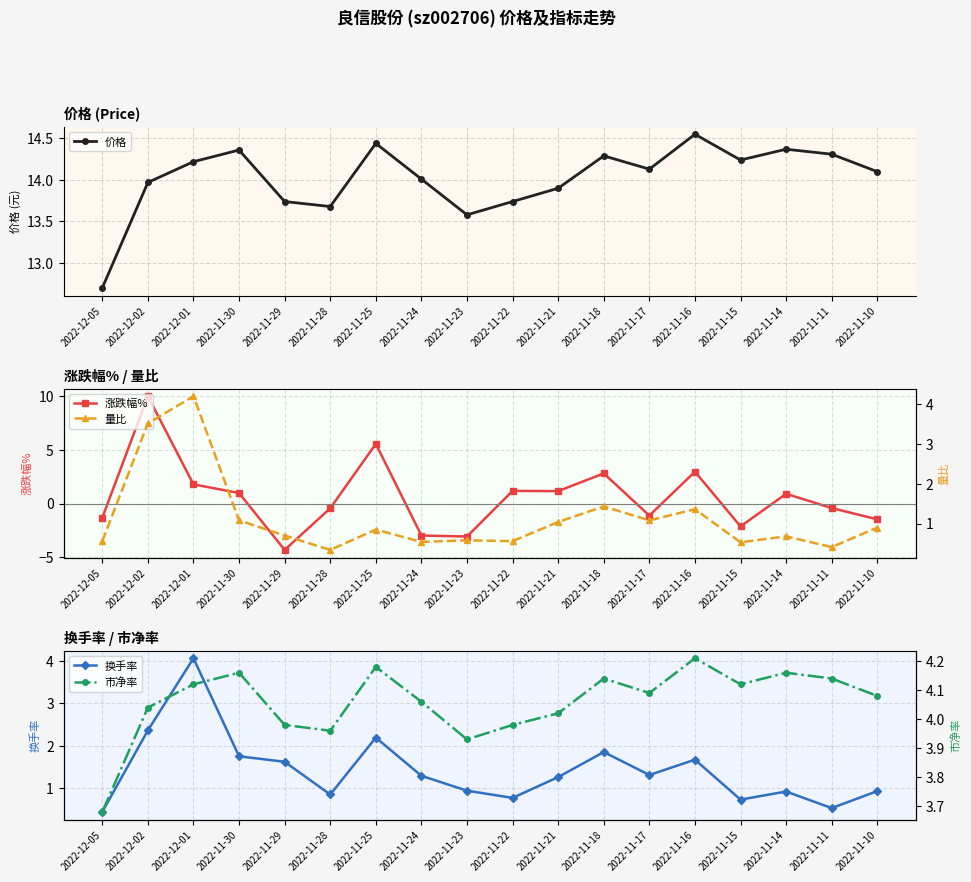

What is the label of the 10th point from the right?

2022-11-23